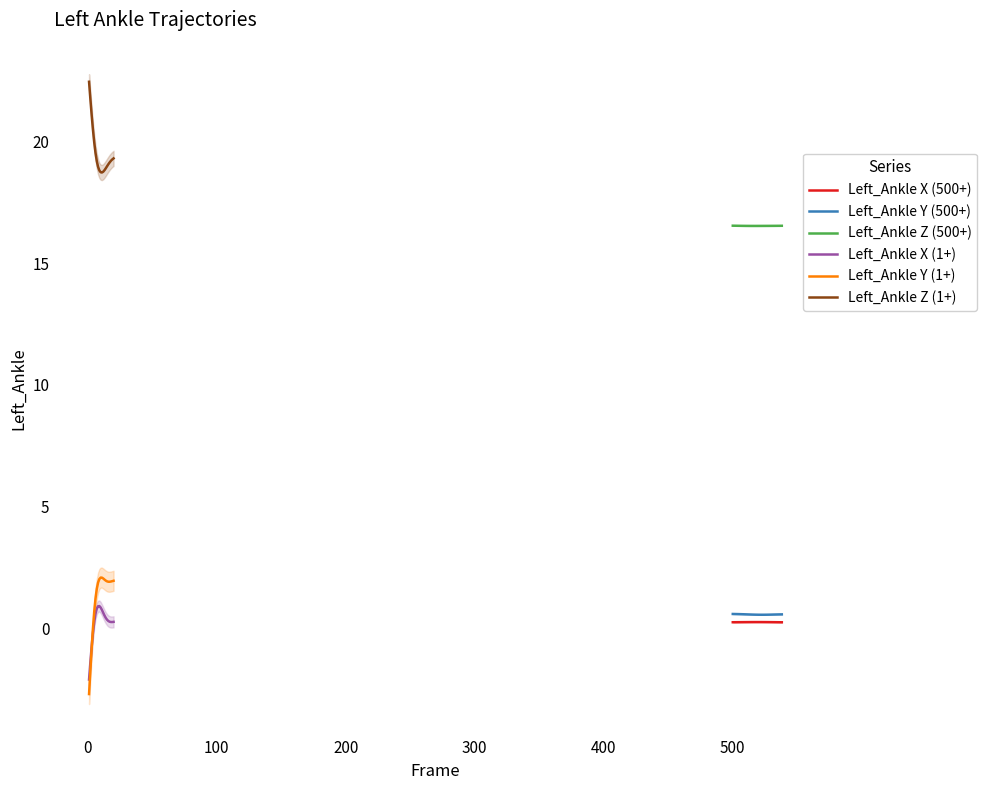

What is the minimum value for Left_Ankle Z (1+)?

18.7